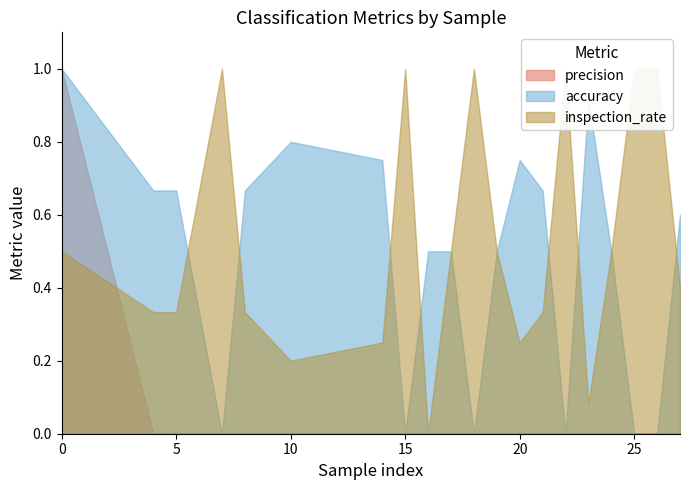

Which series has the largest range (max minus min)?

accuracy